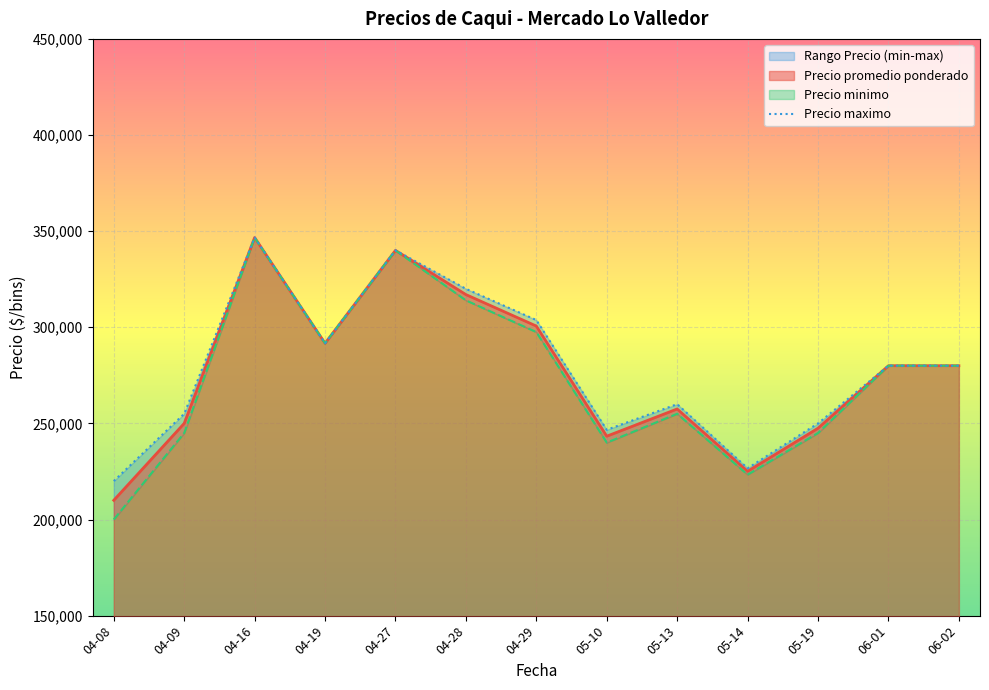

What is the maximum value for Precio promedio ponderado?

346666.7